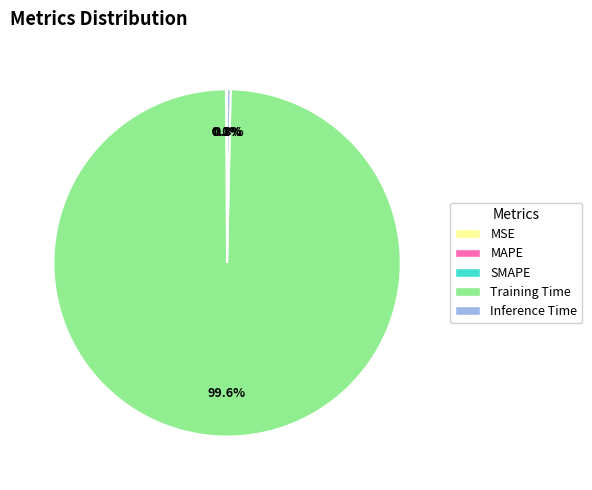

What is the largest slice in the pie chart?

Training Time